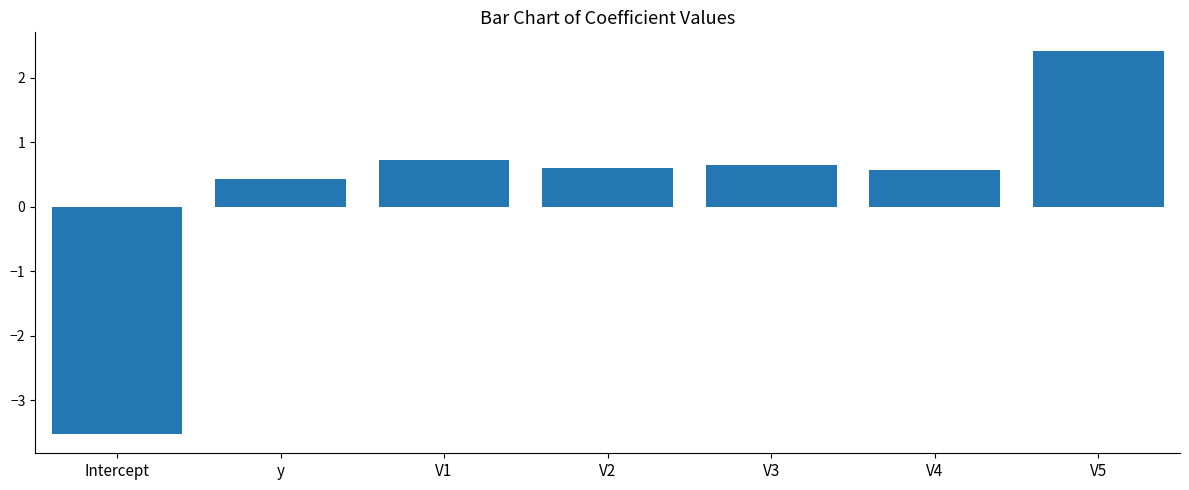

What is the sum of all values?

1.9